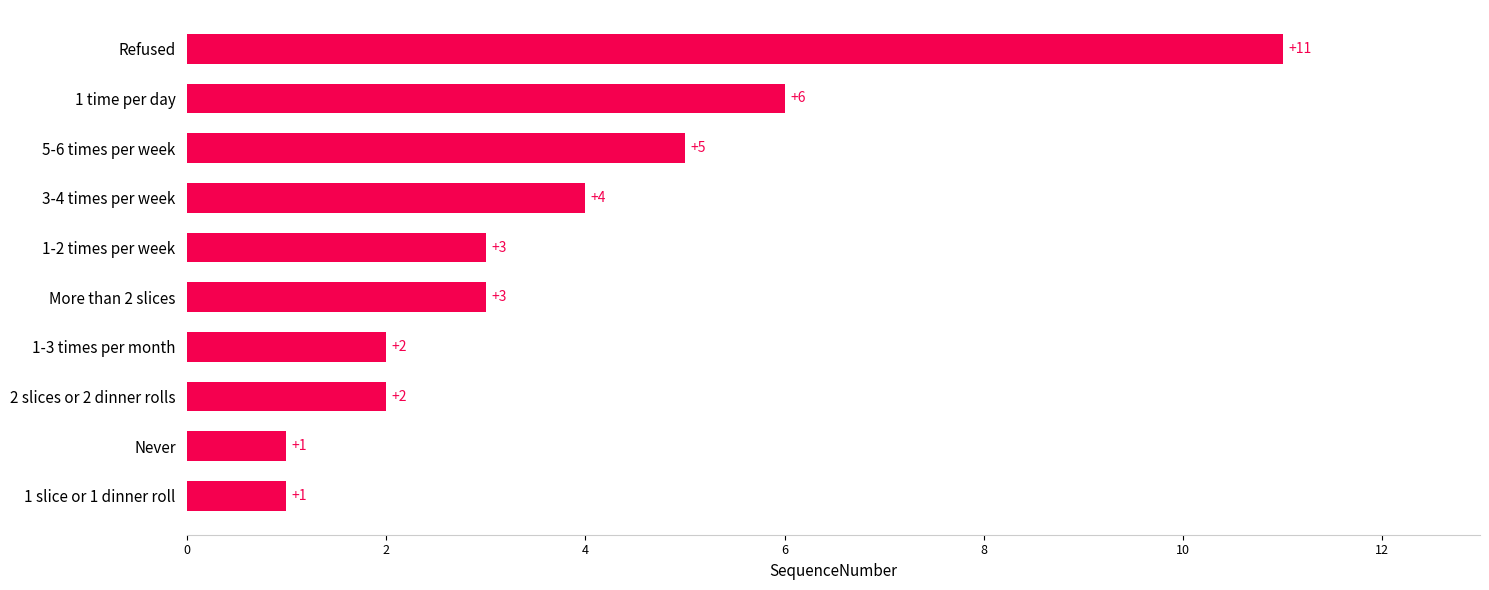

Reading bottom to top, what are all the values shown in this chart?

1	1	2	2	3	3	4	5	6	11